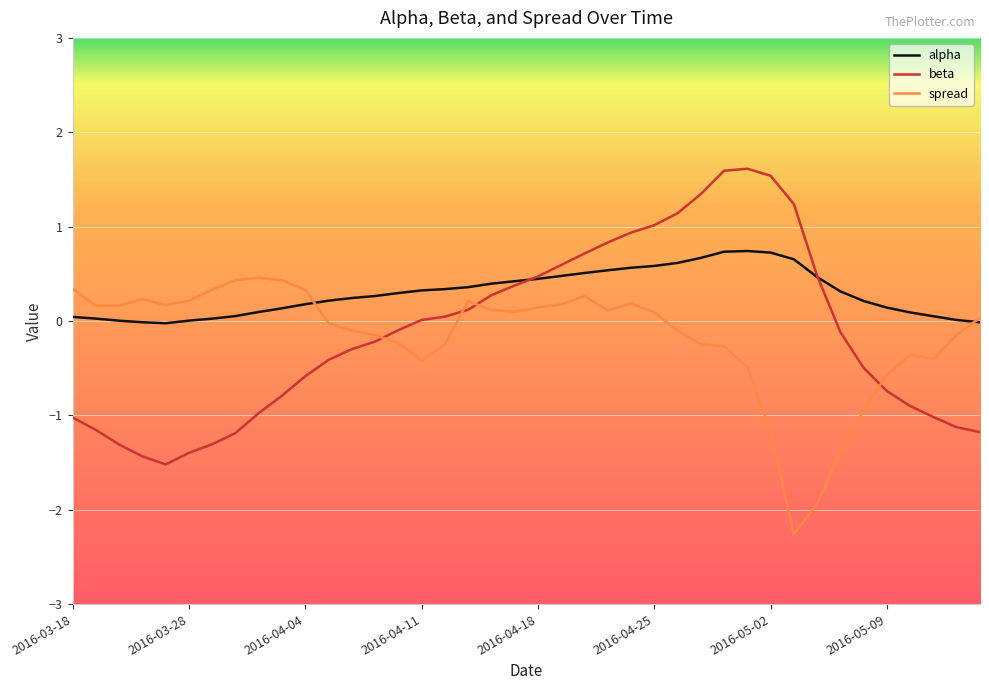

List the series in order of their peak value, lowest first.

spread, alpha, beta